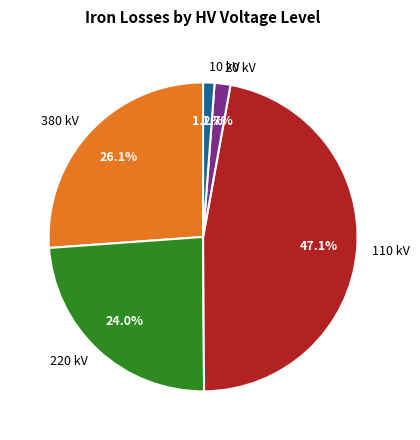

How many segments does this pie chart have?

5